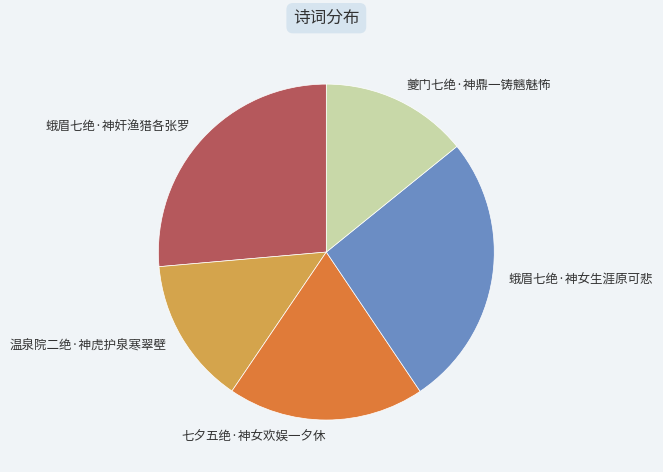

Does any single category account for the majority?

No